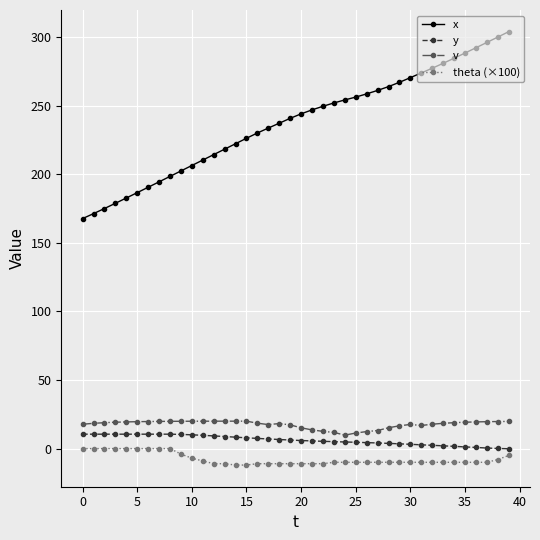

True or false: v and x cross at least once.

False